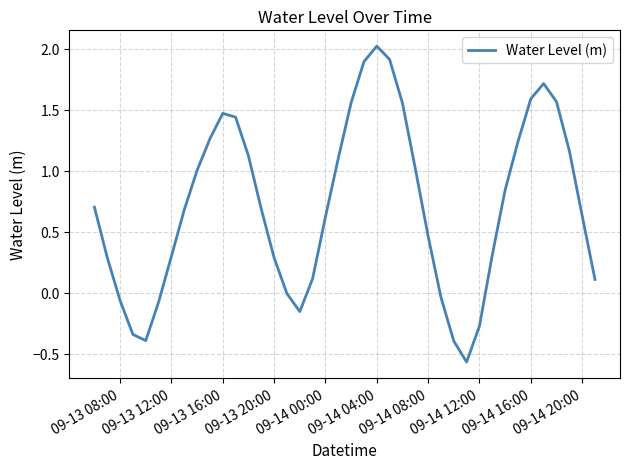

What is the maximum value shown in the chart?

2.0